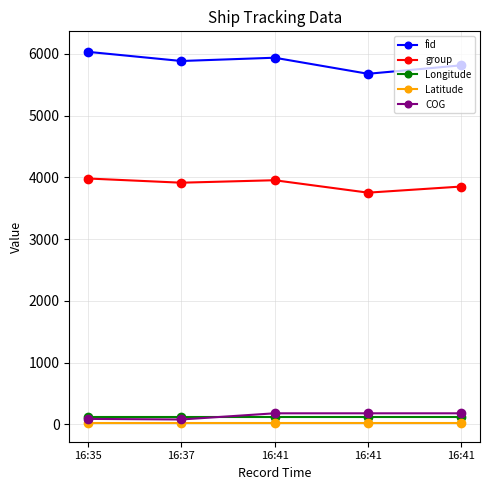

Which series has the largest total across all categories?

fid